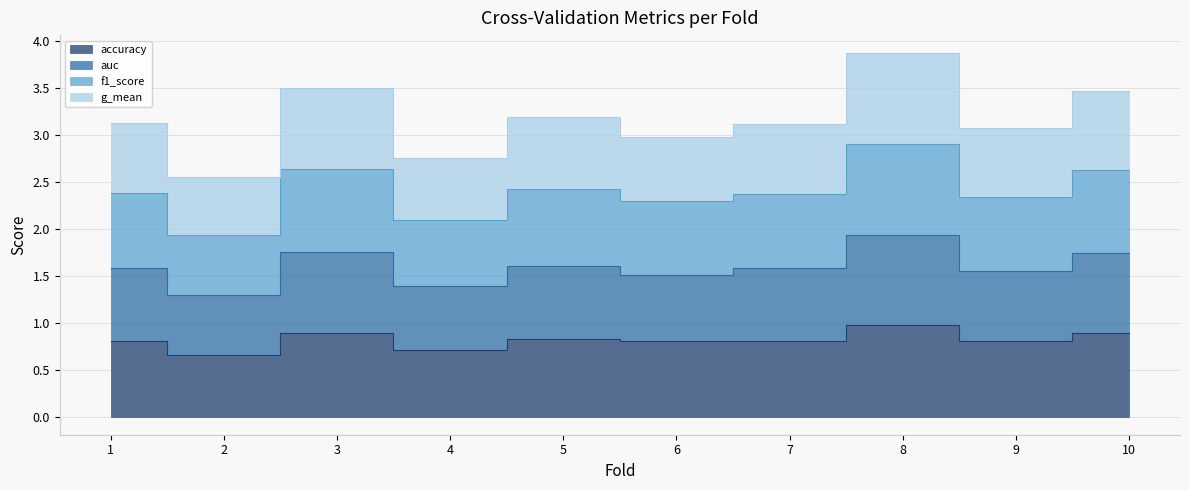

Which series changed the most between 6 and 7?

auc